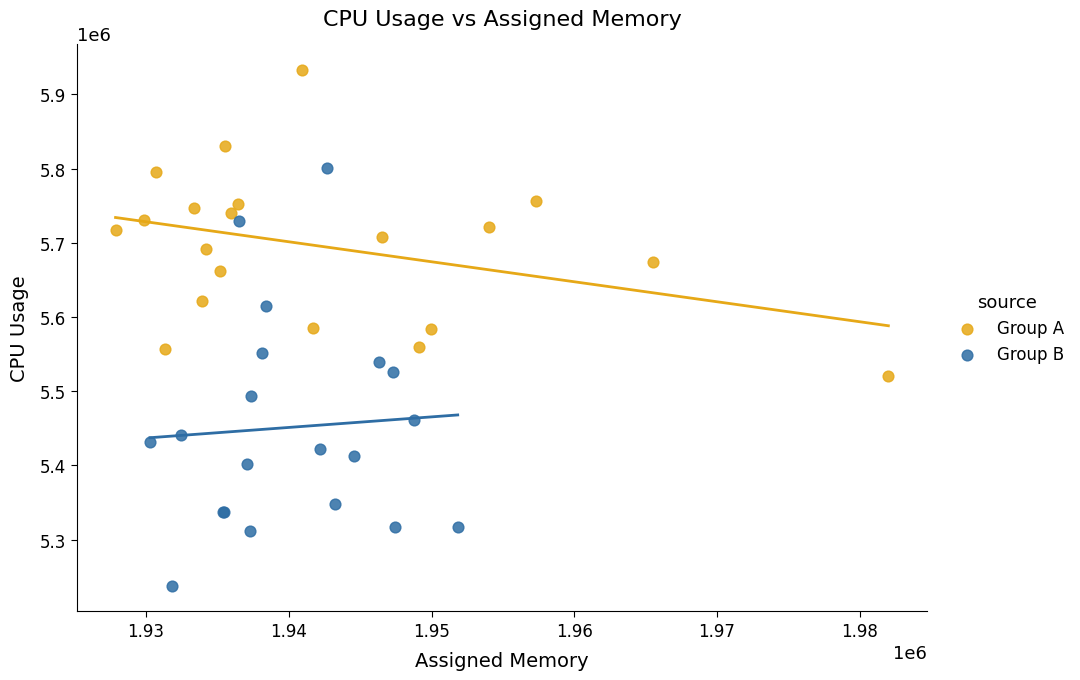

Which series contains the lowest Y value?

Group B